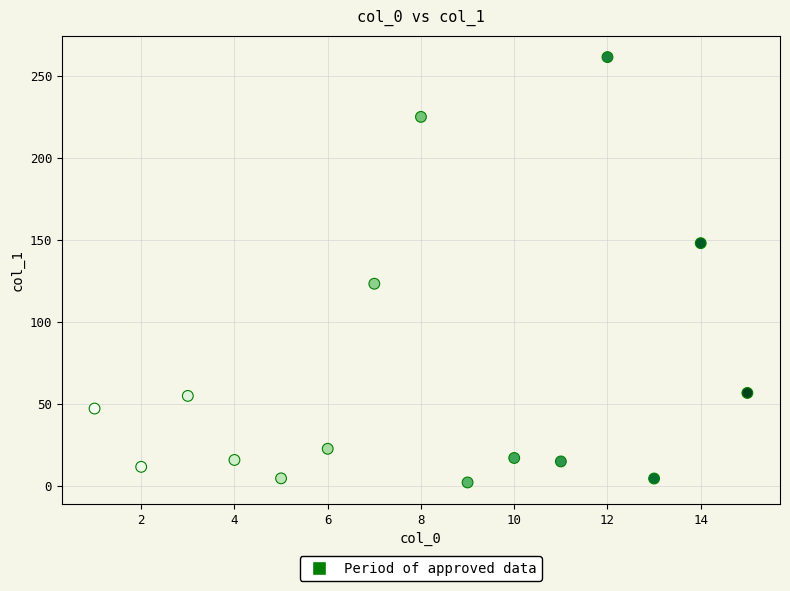

What Y value in the scatter plot is closest to 131?

123.3